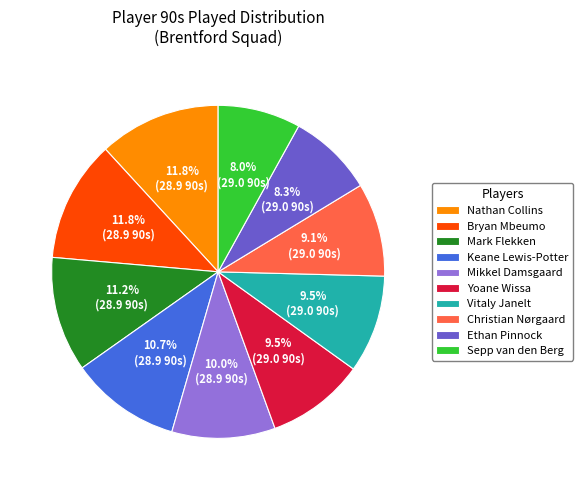

To the nearest percent, what is the difference between the largest and smallest slice percentages?

4%